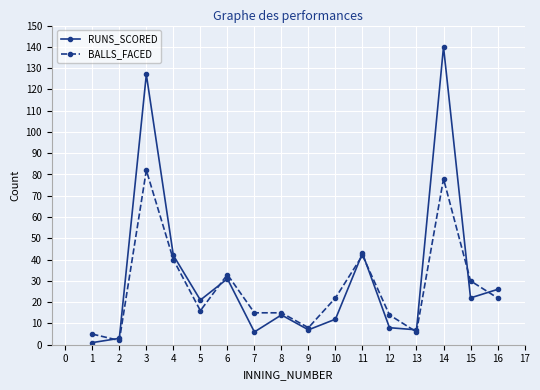

Where is the first local minimum for RUNS_SCORED?

5